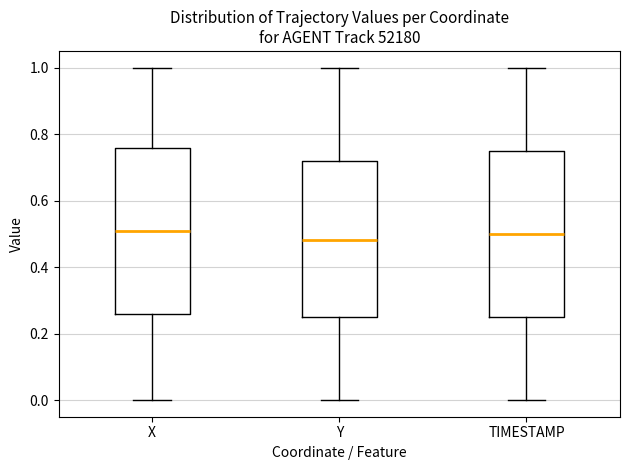

Reading left to right, transcribe this box plot: for each box, give where its median line is, the range the box spans, and where its two whiskers end, as read against the y-axis. The values are not printed on the chart, so give them approximately, as read against the axis.

X: median 0.50, box 0.26 to 0.76, whiskers 0.00 to 1.00
Y: median 0.48, box 0.24 to 0.72, whiskers 0.00 to 1.00
TIMESTAMP: median 0.50, box 0.26 to 0.76, whiskers 0.00 to 1.00